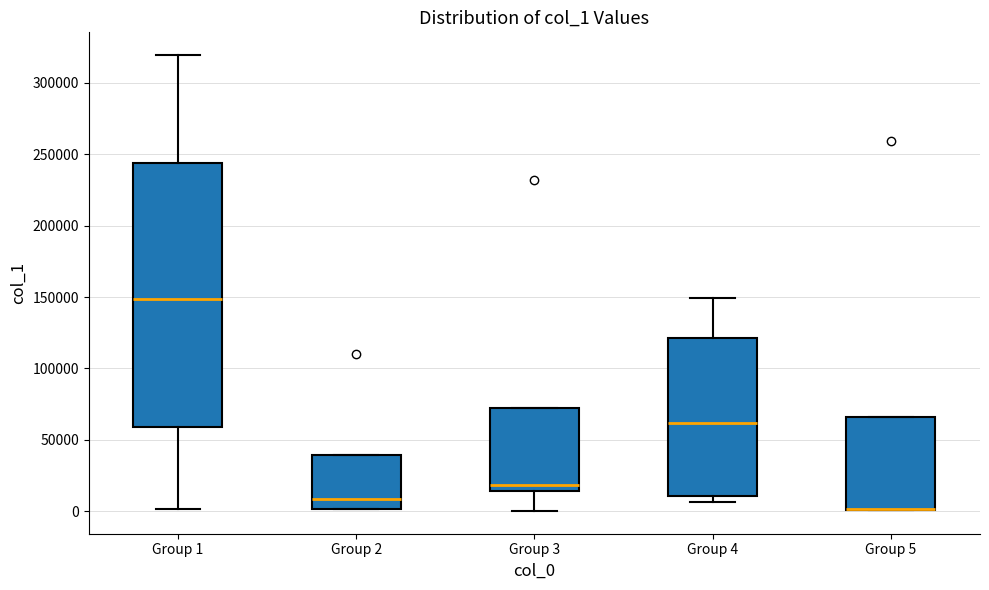

Reading left to right, read every box against the y-axis: the position of its median line, the range the box covers, and the ends of its whiskers. The values are not printed on the chart, so give them approximately, as read against the axis.

Group 1: median 150000, box 60000 to 245000, whiskers 0 to 320000
Group 2: median 10000, box 0 to 40000, whiskers 0 to 40000
Group 3: median 20000, box 15000 to 70000, whiskers 0 to 70000
Group 4: median 60000, box 10000 to 120000, whiskers 5000 to 150000
Group 5: median 0 (drawn on the box's lower edge), box 0 to 65000, whiskers 0 to 65000